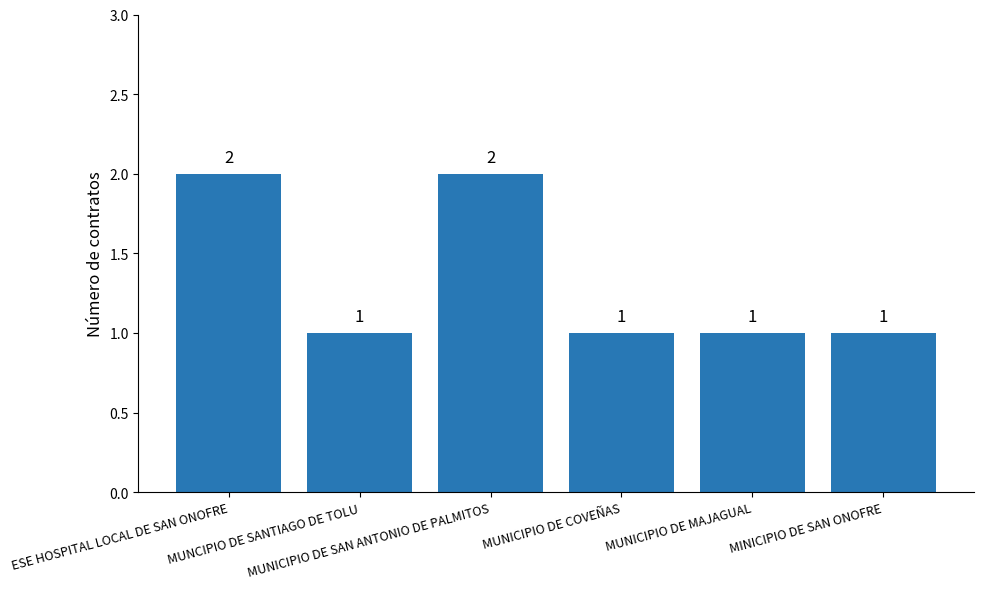

What is the sum of all values?

8